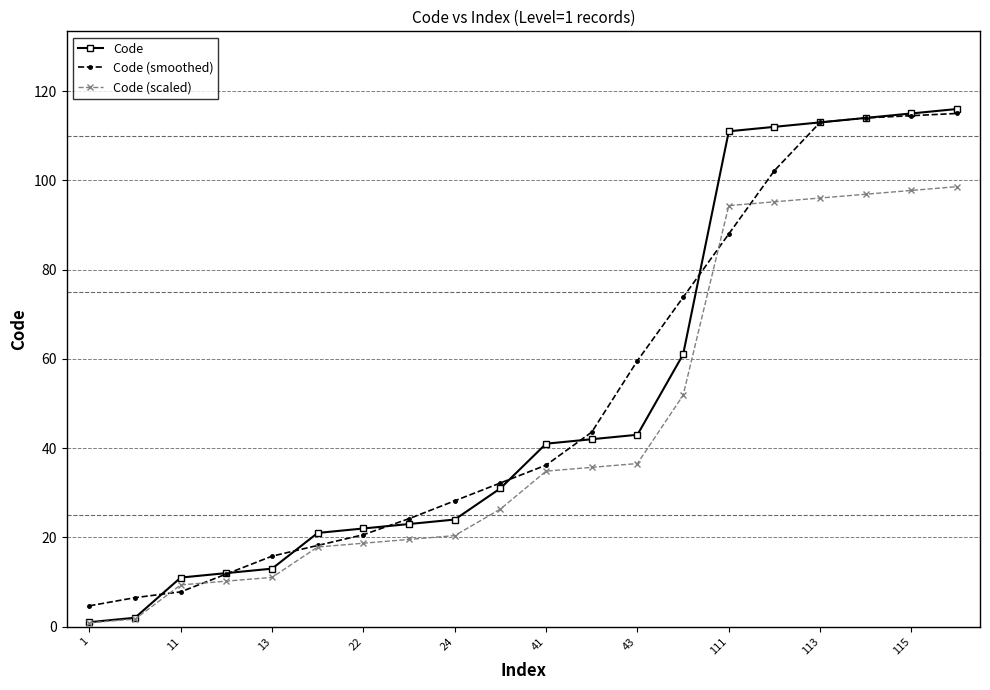

Which series has the widest spread of values?

Code